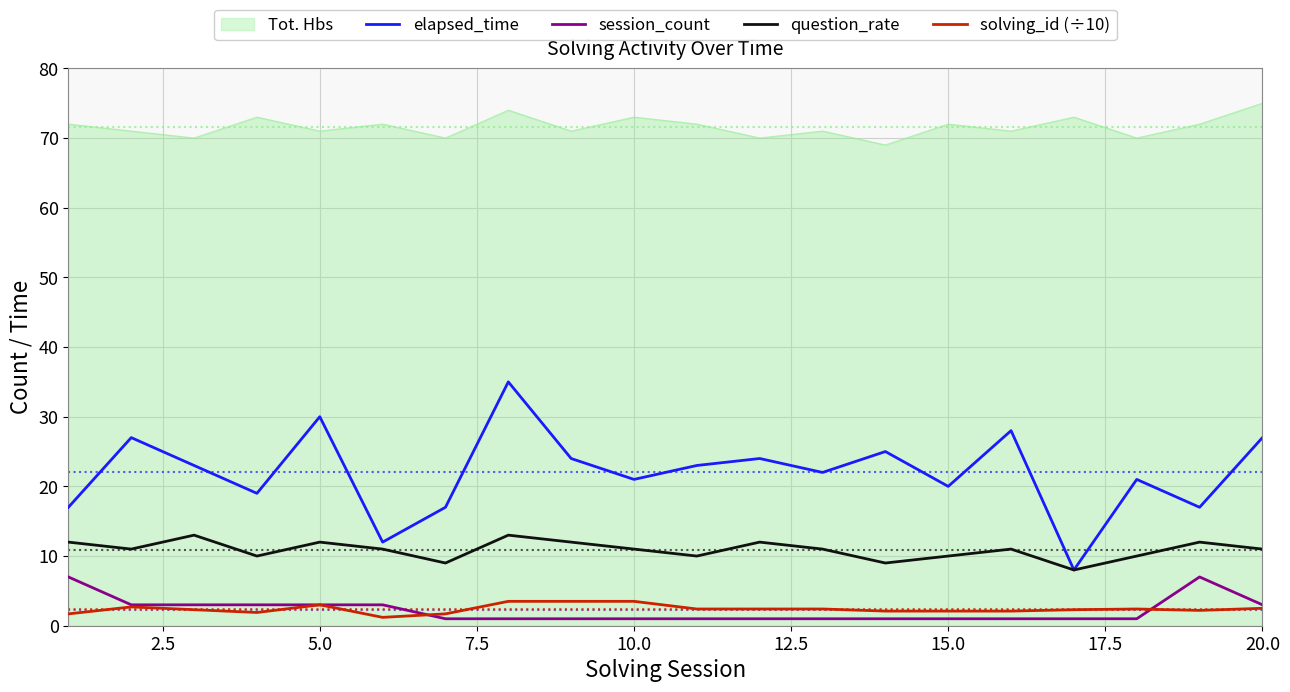

What is the highest value of the solving_id (÷10) series?

3.5